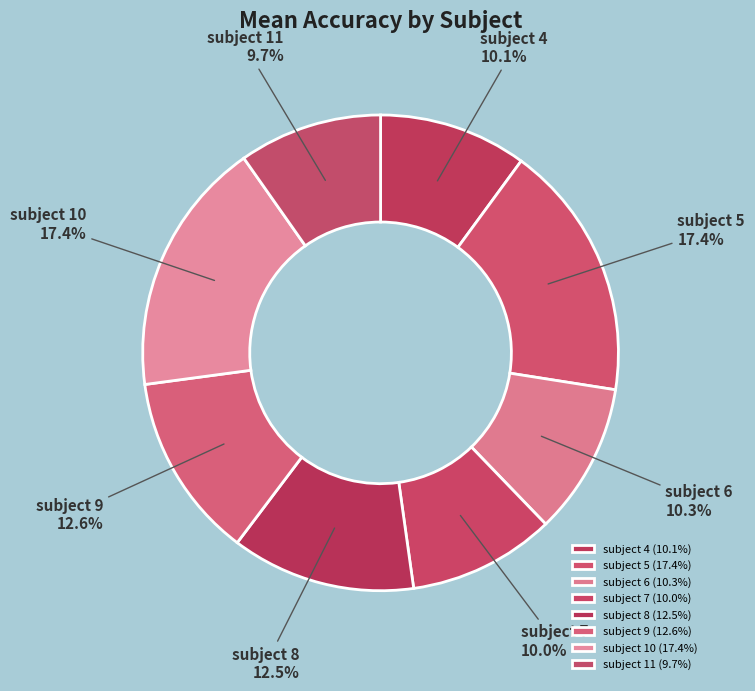

The subject 11 slice represents 10% of the pie. True or false?

True